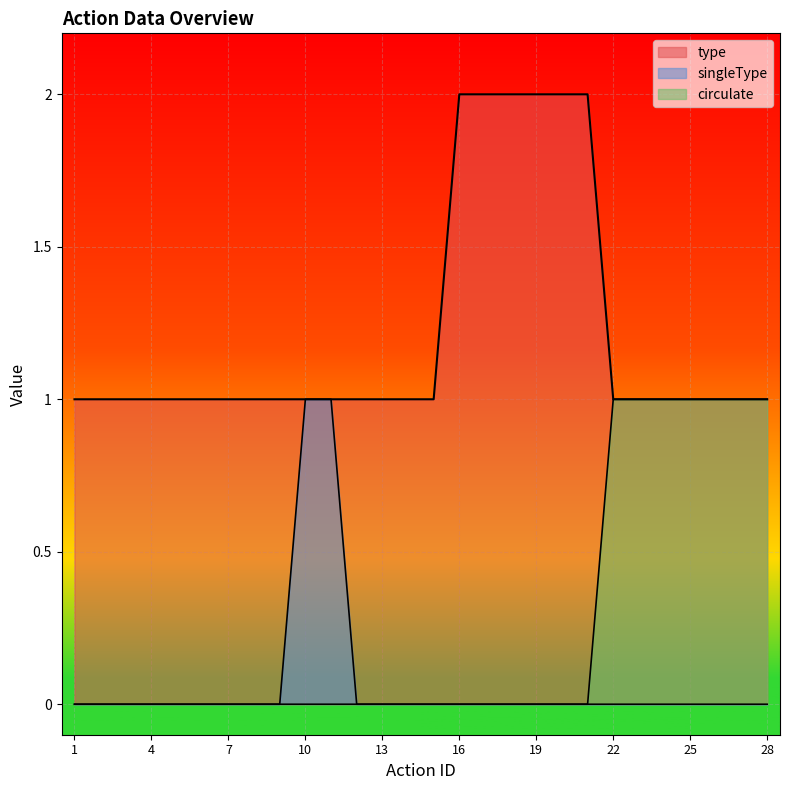

What is the value of the type point at the 13th from the left?

1